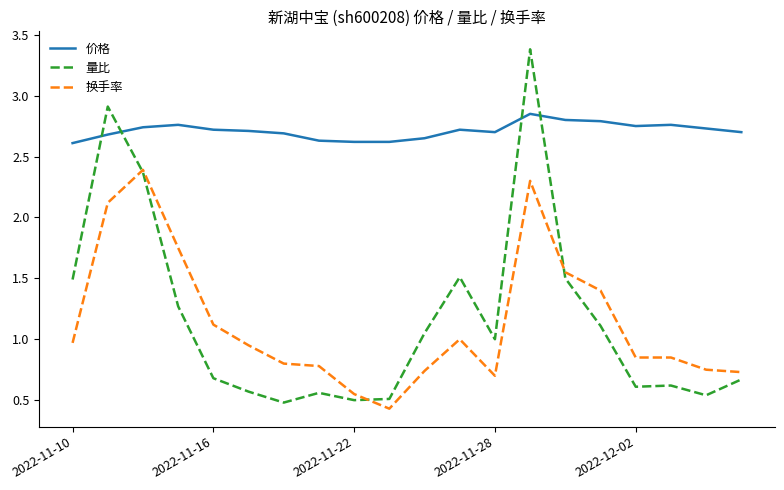

After their last crossing, which series has the higher values: 量比 or 价格?

价格